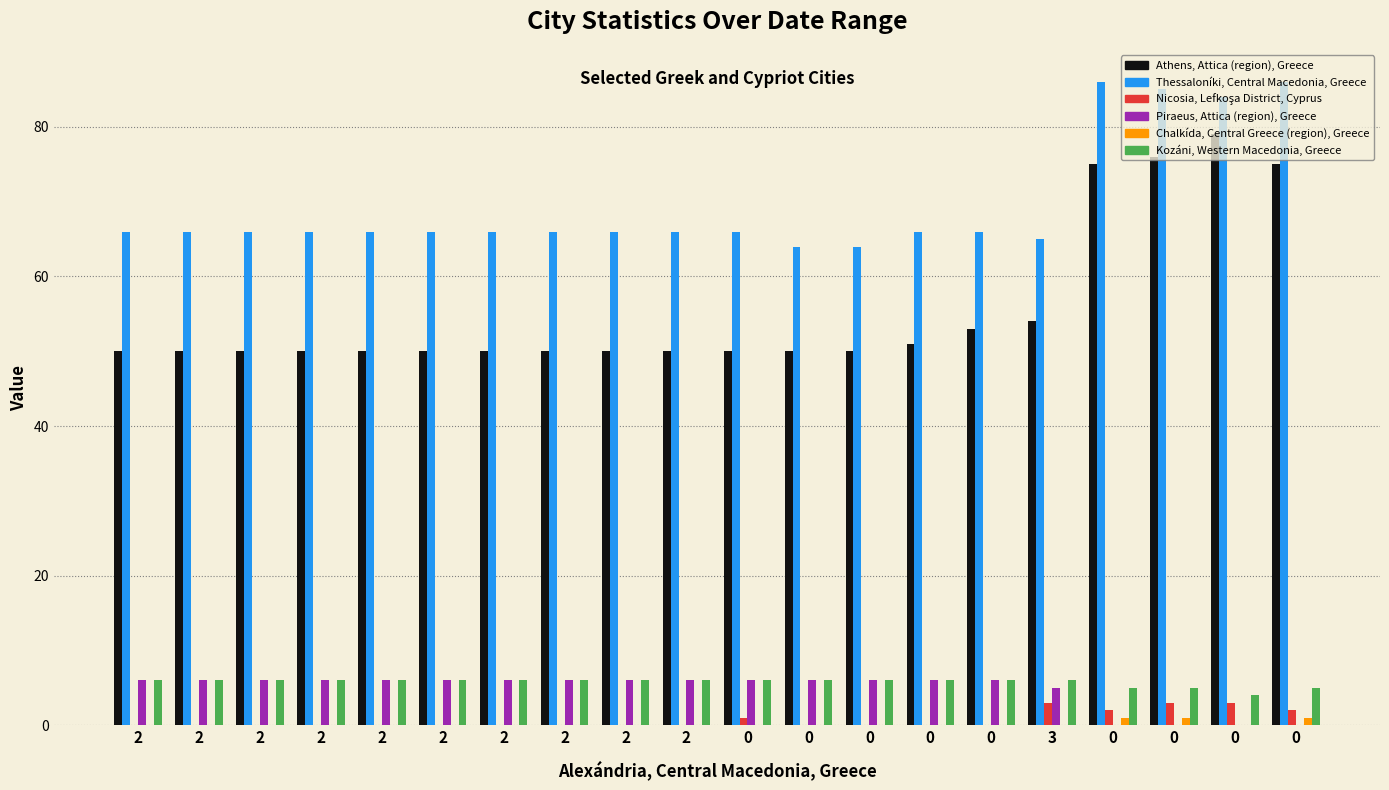

How many distinct data groups are displayed?

6